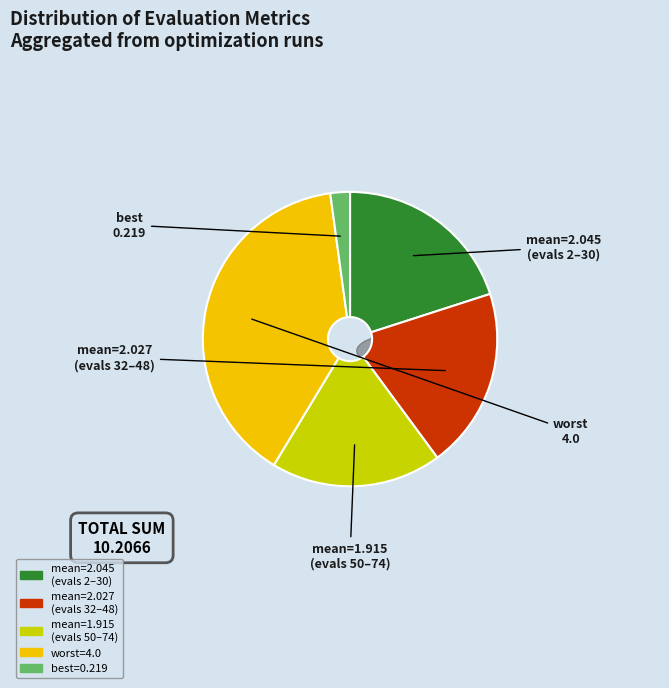

Count the number of slices in the pie.

5